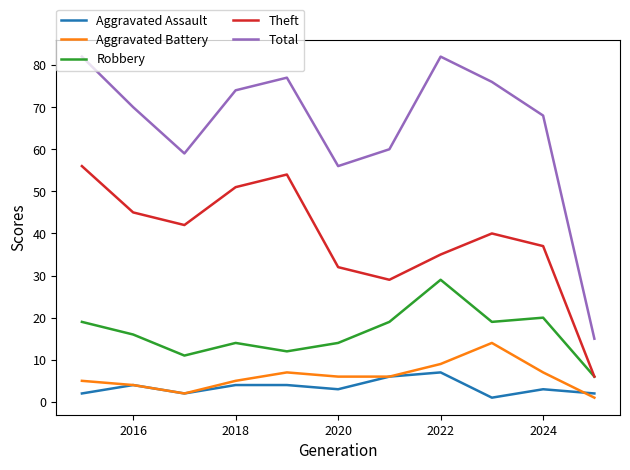

How many lines are shown in the chart?

5